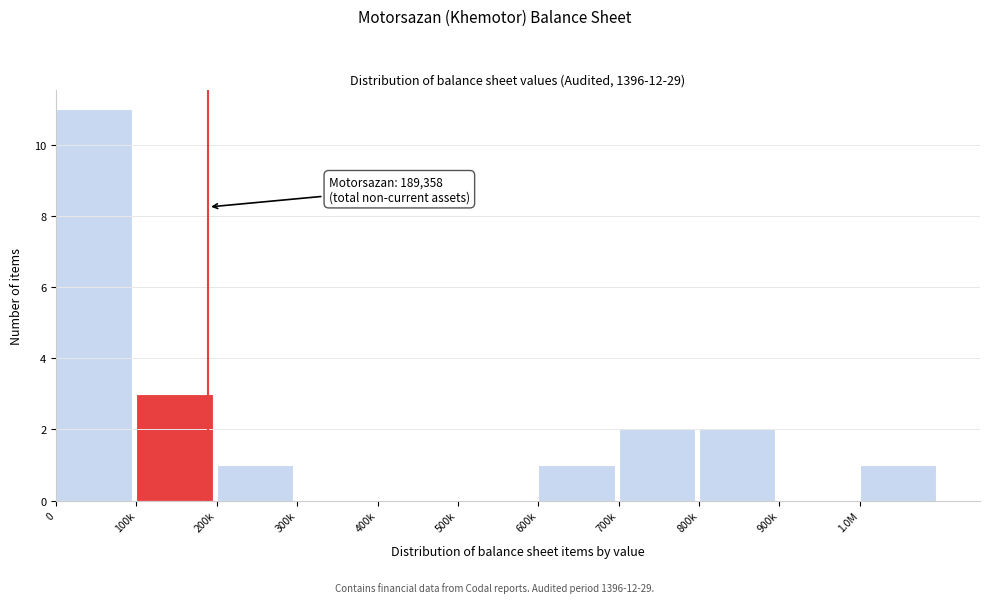

Reading left to right, list all the values displayed in this chart.

0=11	100k=3	200k=1	300k=0	400k=0	500k=0	600k=1	700k=2	800k=2	900k=0	1.0M=1